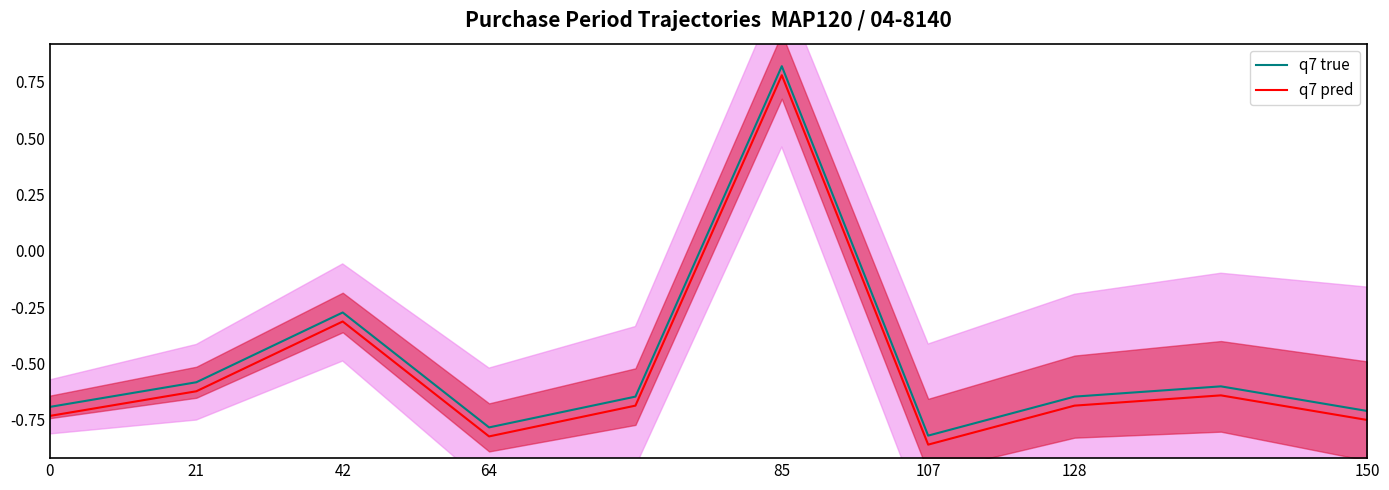

Which series has the largest total across all categories?

q7 true